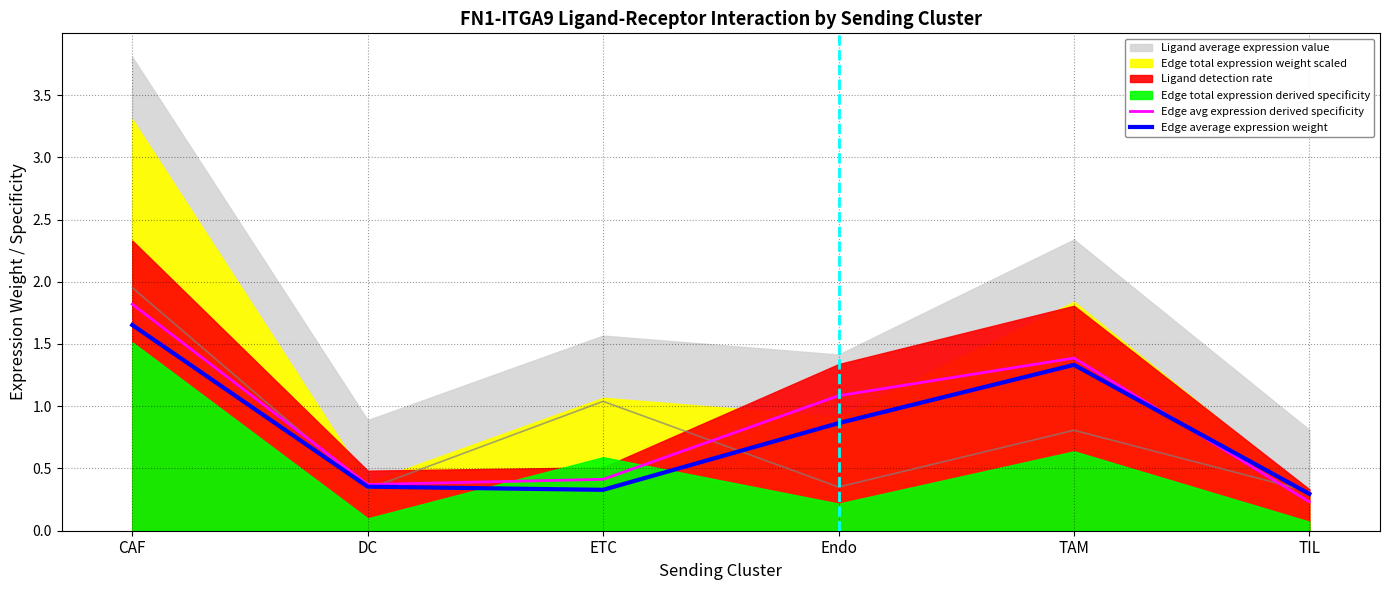

The value of Edge avg expression derived specificity at TAM is 1.4. True or false?

True